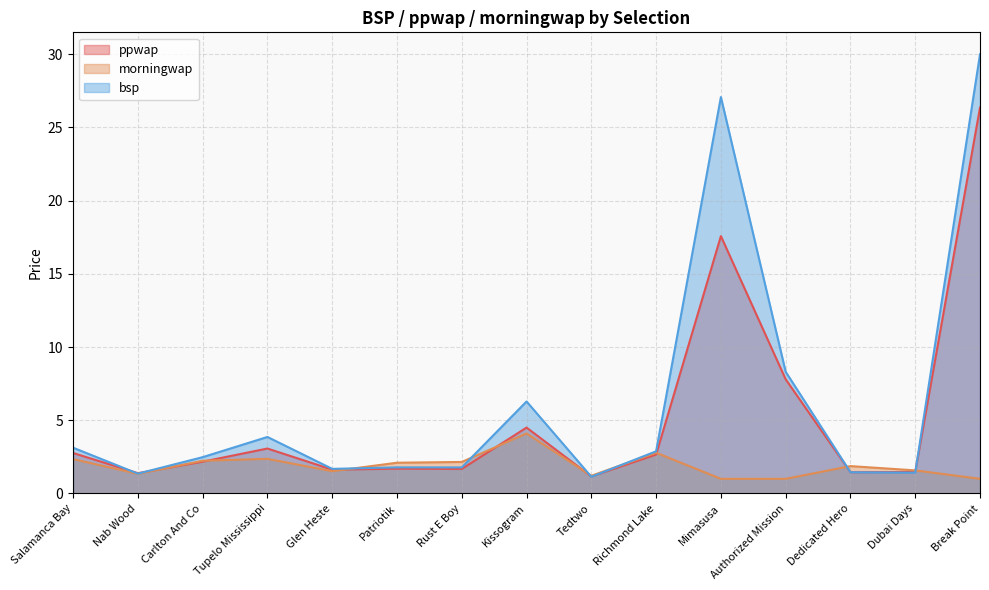

What is the difference between the second highest and minimum values in the ppwap series?

16.4